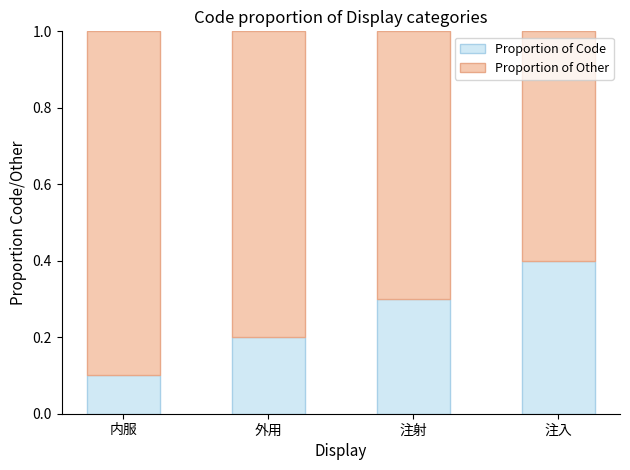

What is the sum of all Proportion of Code values?

1.0